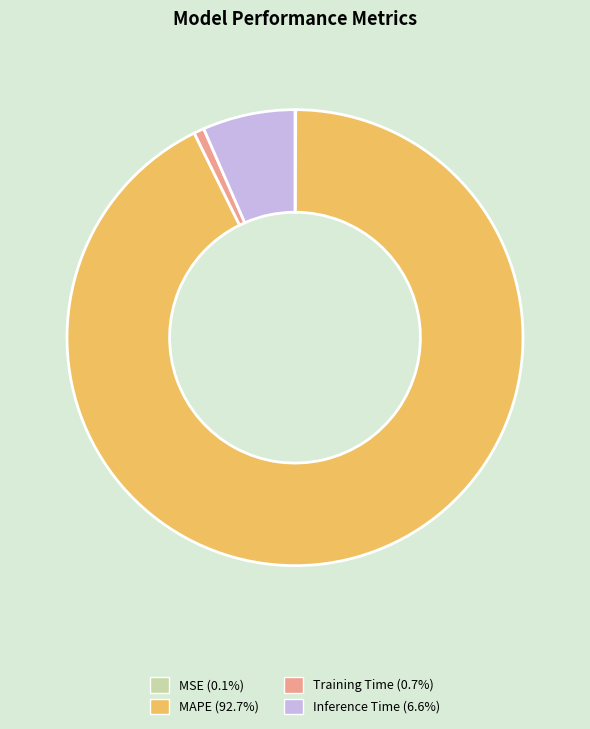

Which category has the biggest portion of the pie?

MAPE